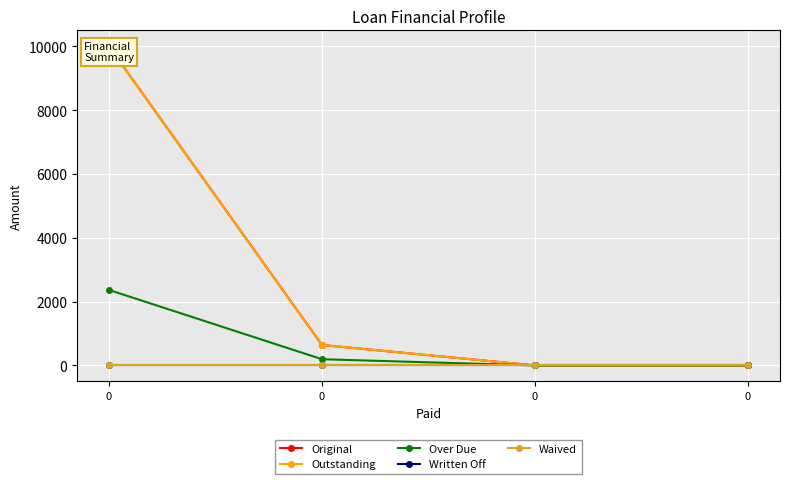

At 0, list the series in order from largest to smallest.

Original, Outstanding, Over Due, Written Off, Waived